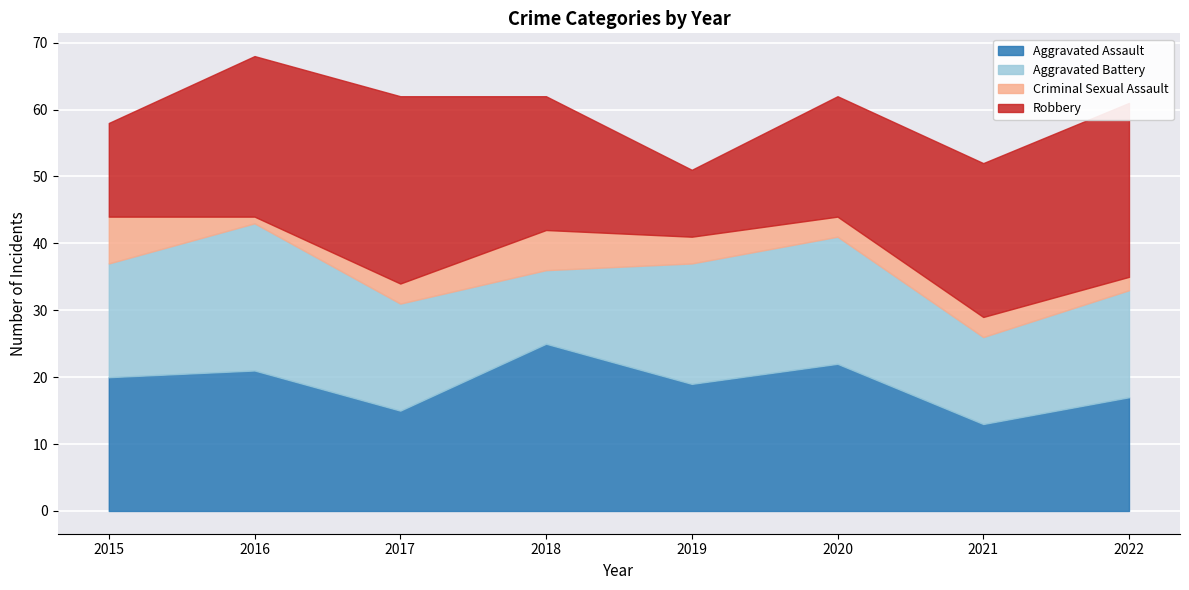

Where do Aggravated Assault and Aggravated Battery first cross each other?

2015 and 2016